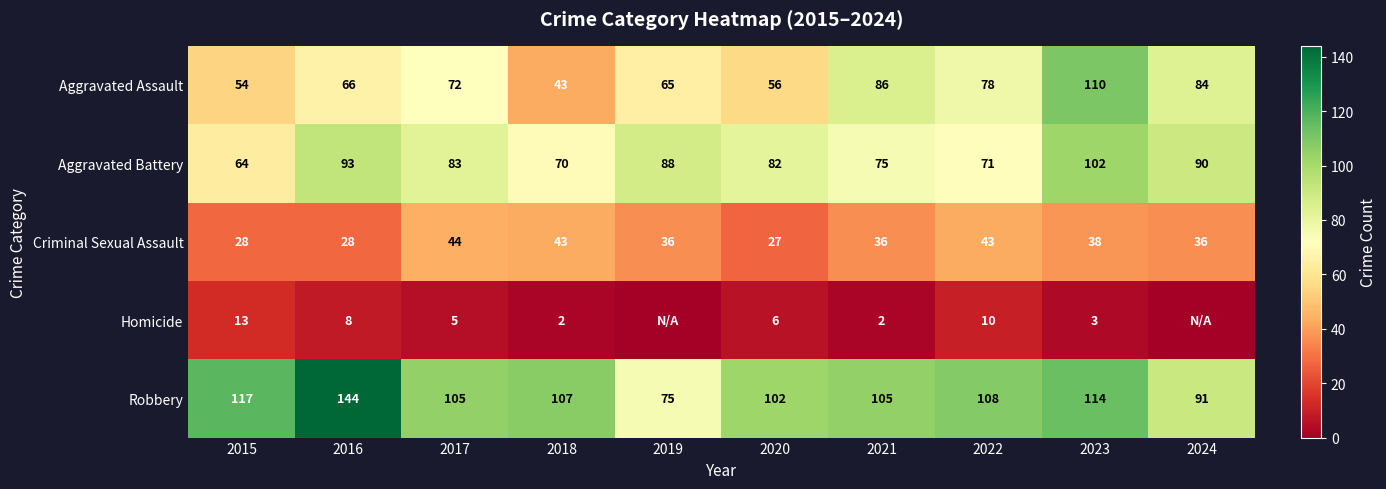

At which category is the sum across all series the highest?

2023